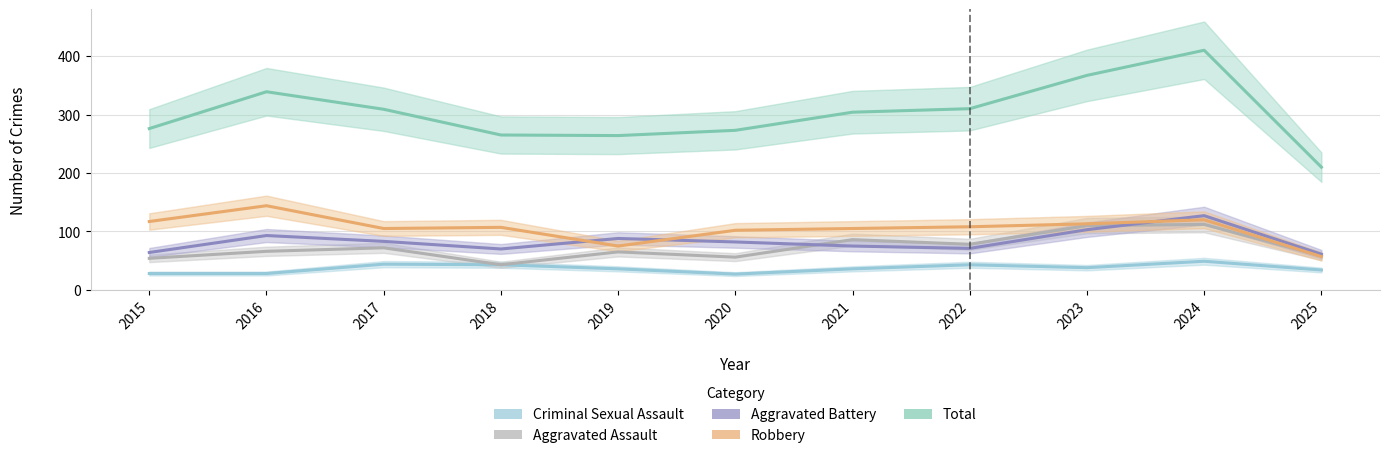

True or false: Robbery and Total intersect in this chart.

False